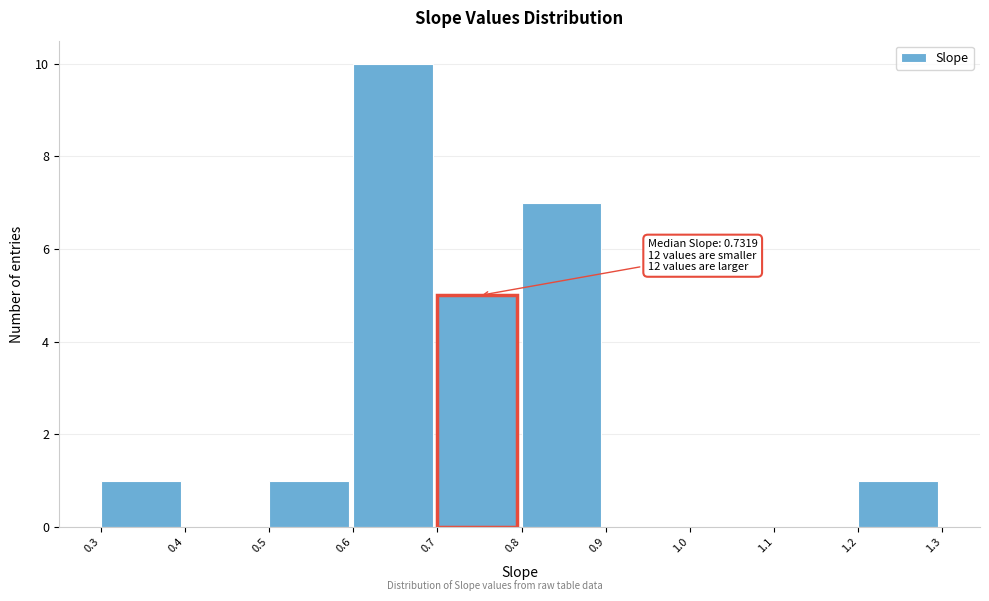

Which range on the x-axis has the tallest bar?

0.6 to 0.7